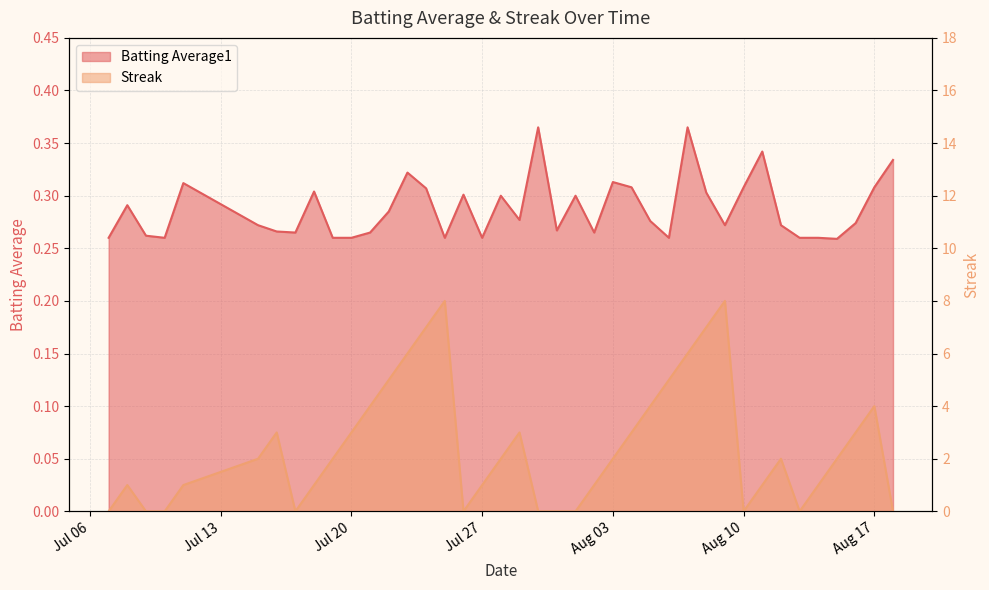

List the series in order of their overall mean, highest first.

Streak, Batting Average1